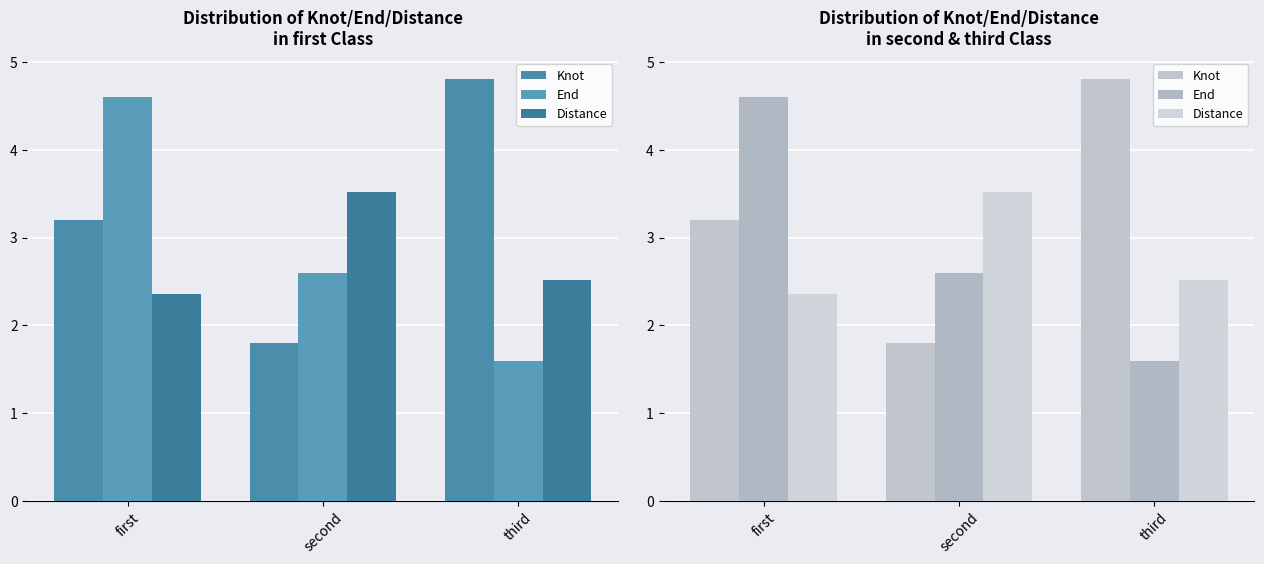

Is the value of Distance at first greater than the value of End at second?

No